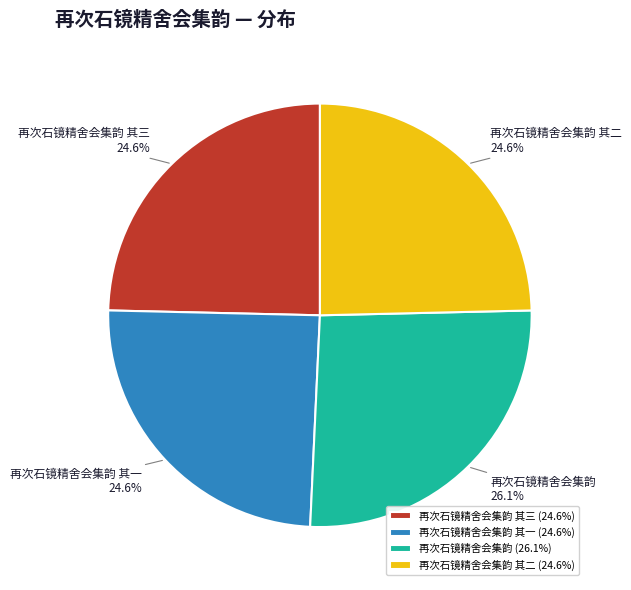

To the nearest percent, what is the combined percentage of 再次石镜精舍会集韵 其二 and 再次石镜精舍会集韵?

51%